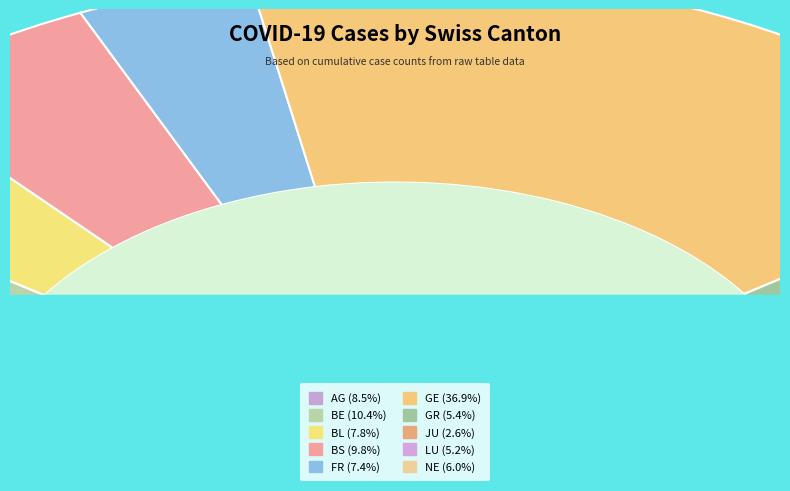

True or false: BS accounts for 1% of the total.

False